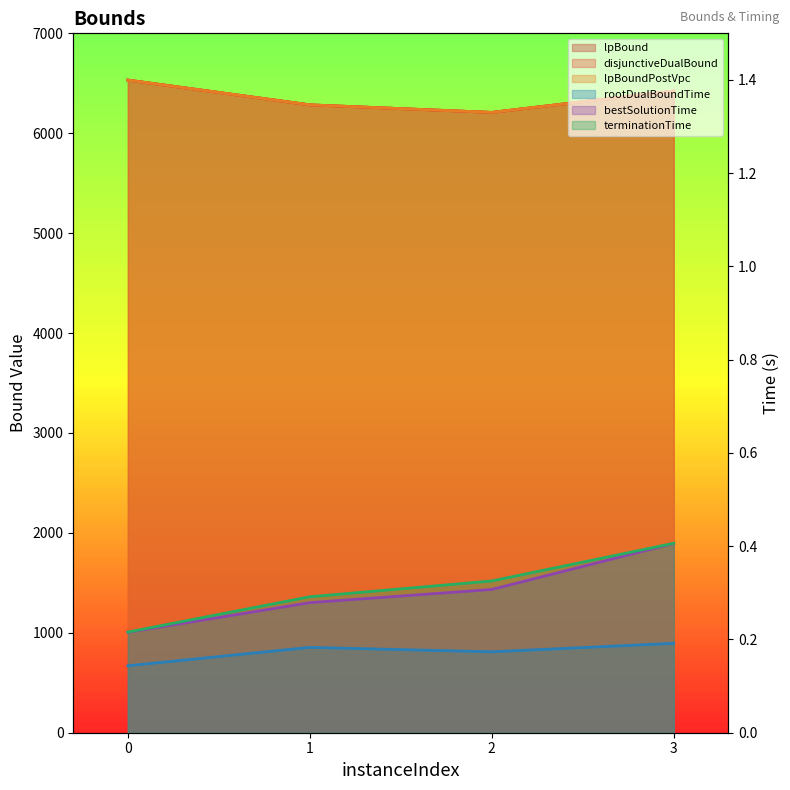

Which series has the largest total across all categories?

lpBound